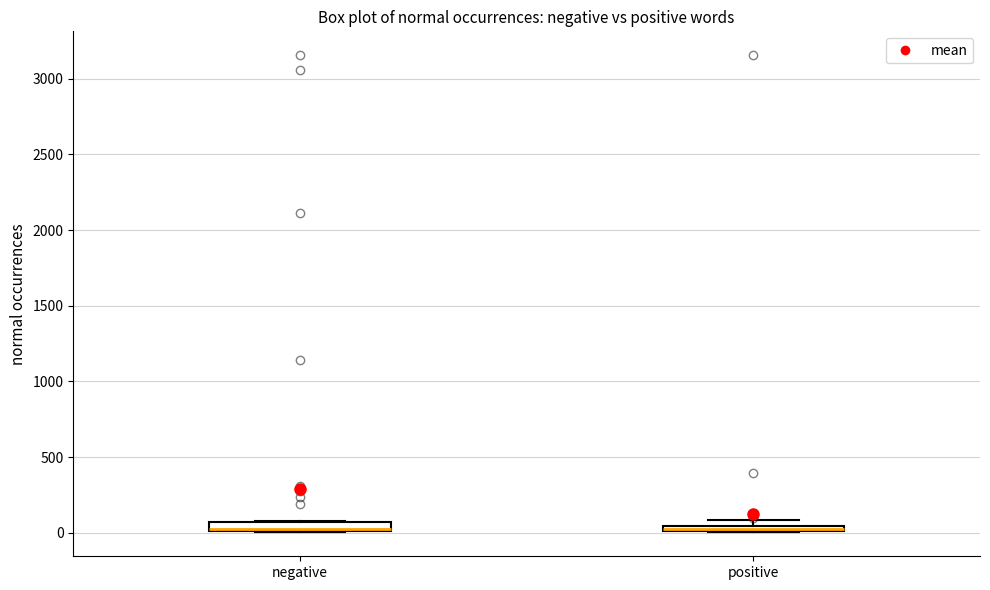

Where is the lower edge of the box for negative on the y-axis? The values are not printed on the chart, so give them approximately, as read against the axis.

0